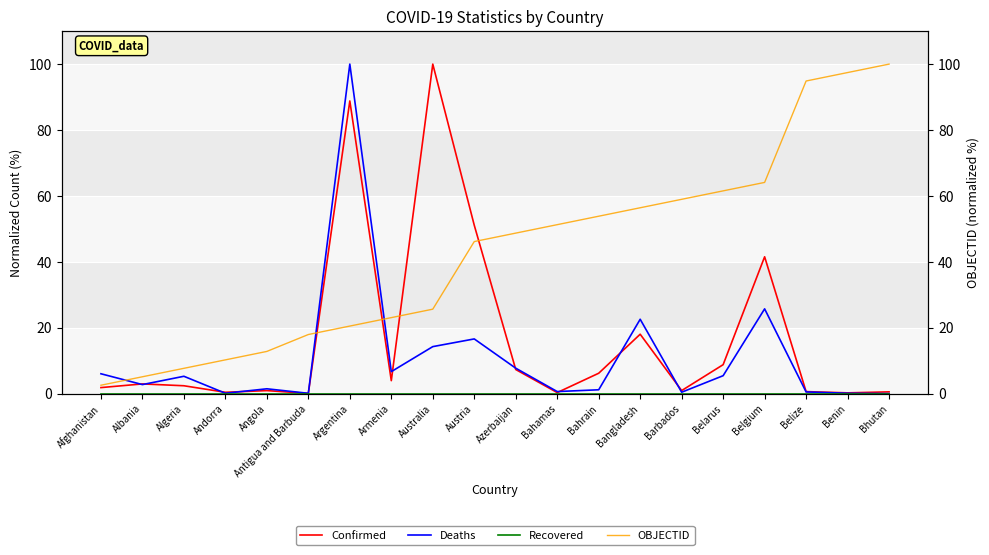

Count the number of data series in this chart.

4